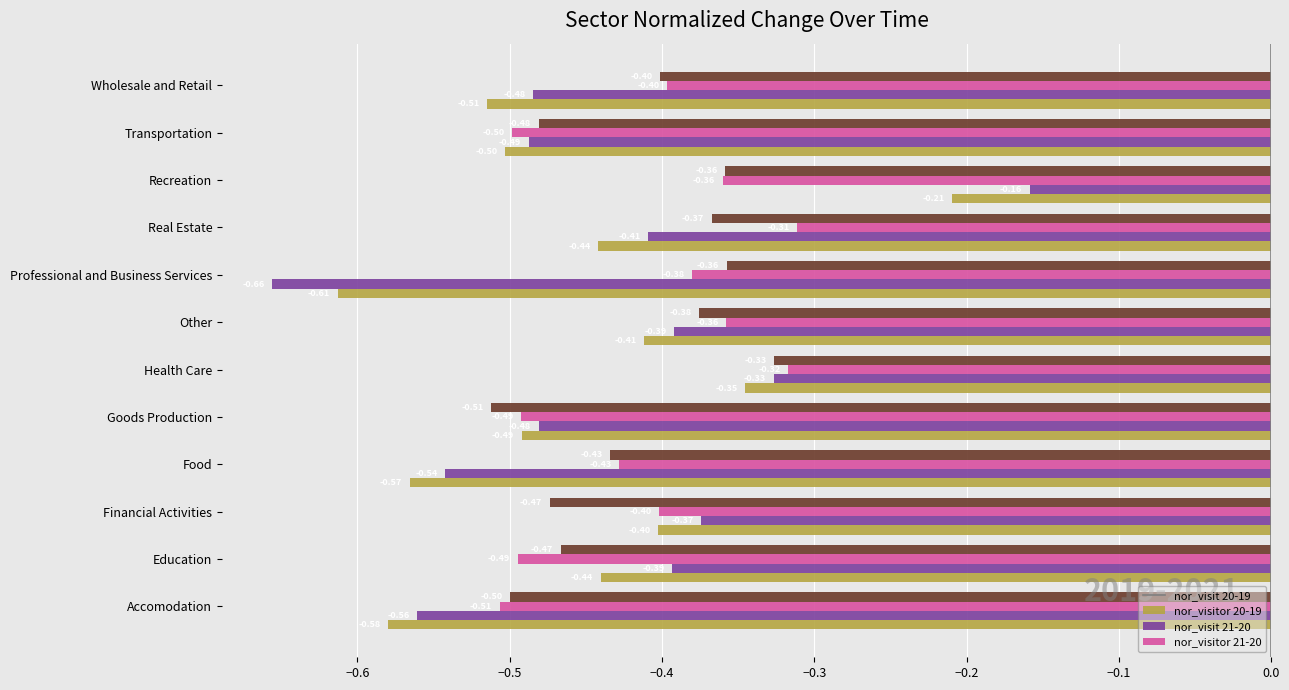

What is the difference between the highest and lowest values at Professional and Business Services?

0.3